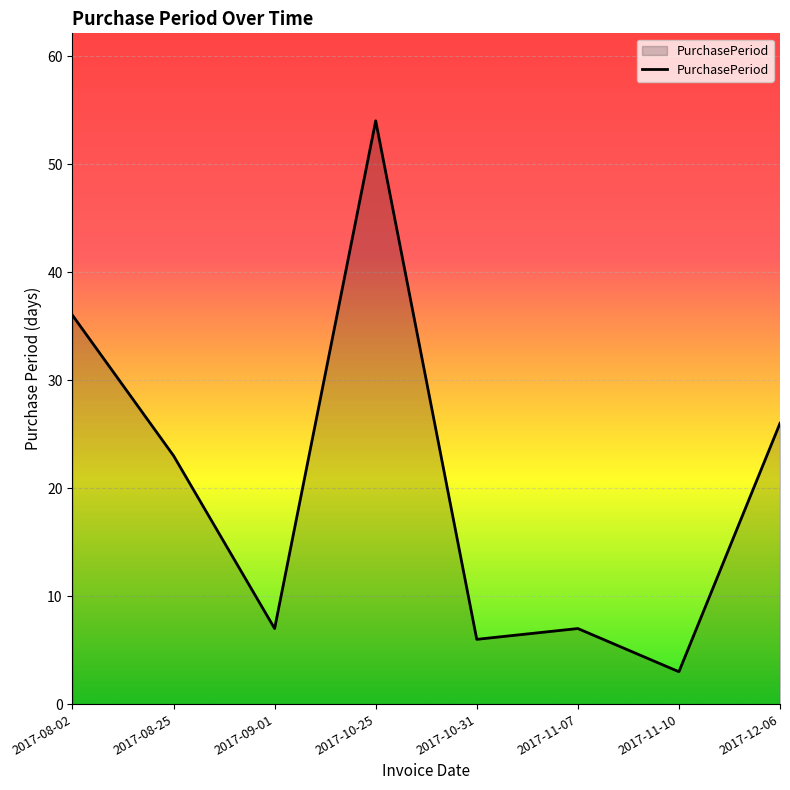

What is the difference between the second highest and minimum values?

33